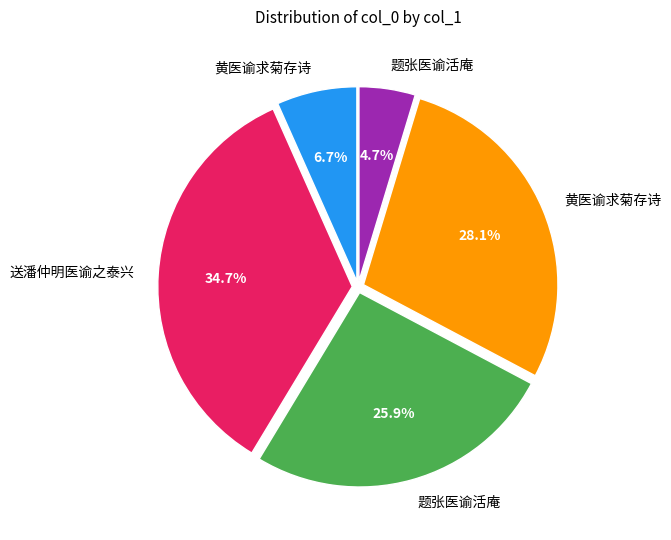

How many slices are in this pie chart?

5